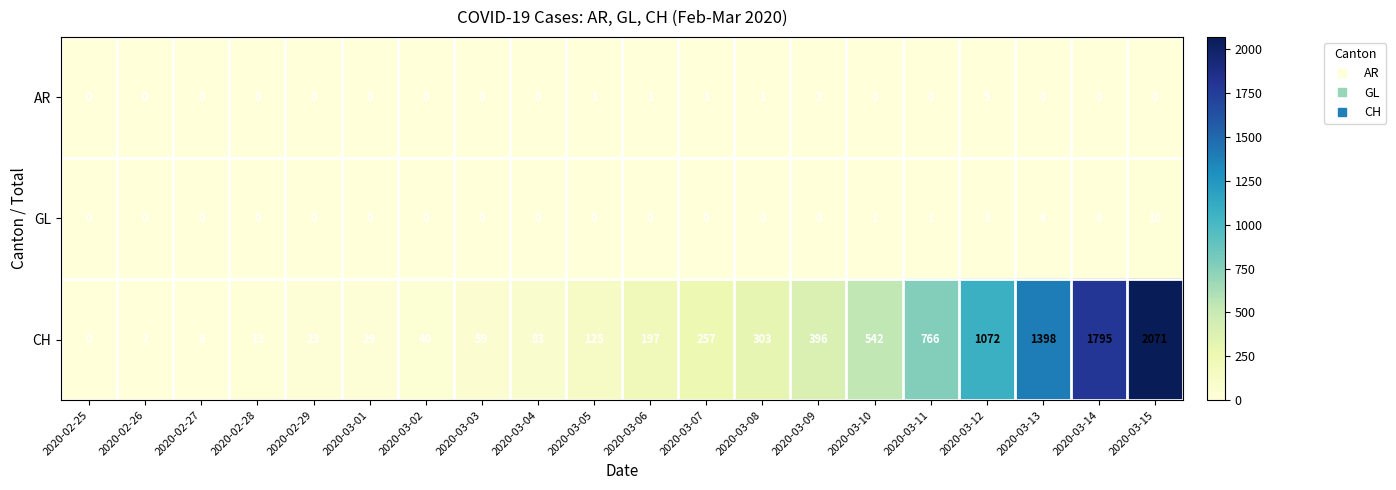

List the labels in order of CH value, smallest first.

2020-02-25, 2020-02-26, 2020-02-27, 2020-02-28, 2020-02-29, 2020-03-01, 2020-03-02, 2020-03-03, 2020-03-04, 2020-03-05, 2020-03-06, 2020-03-07, 2020-03-08, 2020-03-09, 2020-03-10, 2020-03-11, 2020-03-12, 2020-03-13, 2020-03-14, 2020-03-15